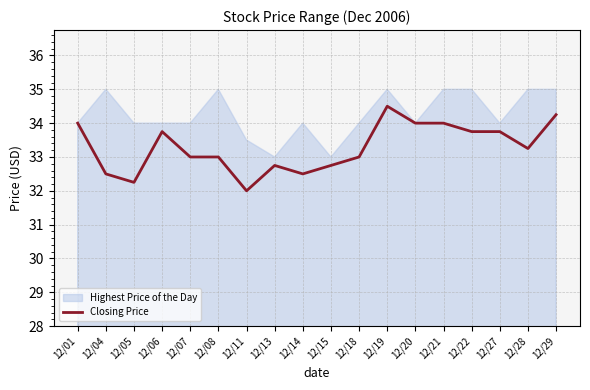

What is the change in value from 12/15 to 12/29?

+1.5